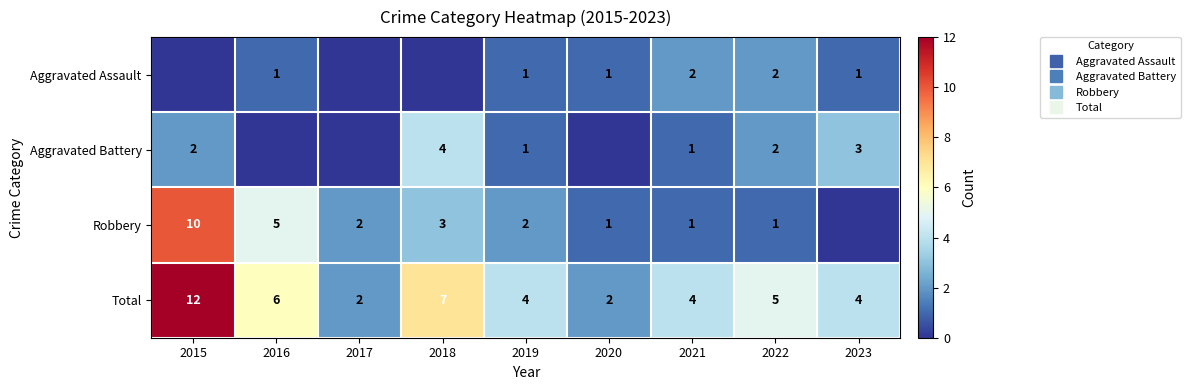

At which label does Total first exceed 4?

2015